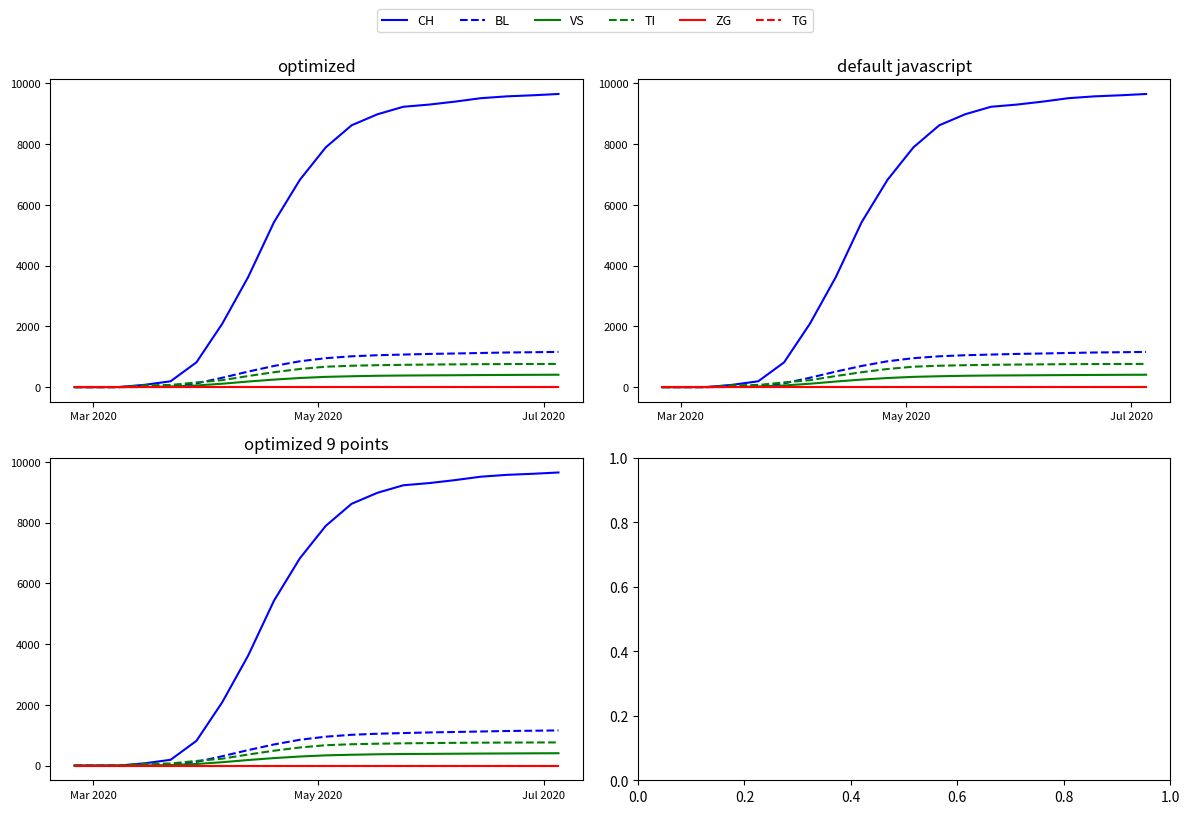

Reading left to right, what are all the values shown in this chart?

CH: 0	0	2	76	192	816	2090	3624	5433	6827	7894	8621	8984	9231	9303	9401	9514	9574	9609	9652
BL: 0	0	0	5	25	123	309	511	697	851	953	1015	1050	1072	1093	1107	1124	1140	1149	1159
VS: 0	0	2	6	19	54	112	184	248	300	338	358	374	382	387	392	397	401	405	408
TI: 0	0	0	61	70	155	229	365	491	597	672	704	722	734	743	750	756	759	762	764
ZG: 0	0	0	0	0	0	0	0	0	0	0	0	0	0	0	0	0	0	0	0
TG: 0	0	0	0	0	0	0	0	0	0	0	0	0	0	0	0	0	0	0	0